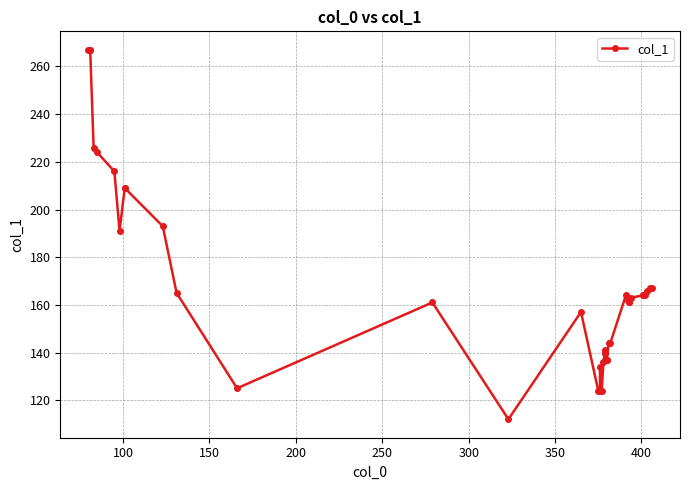

True or false: the data has more than 2 interior local peaks.

True